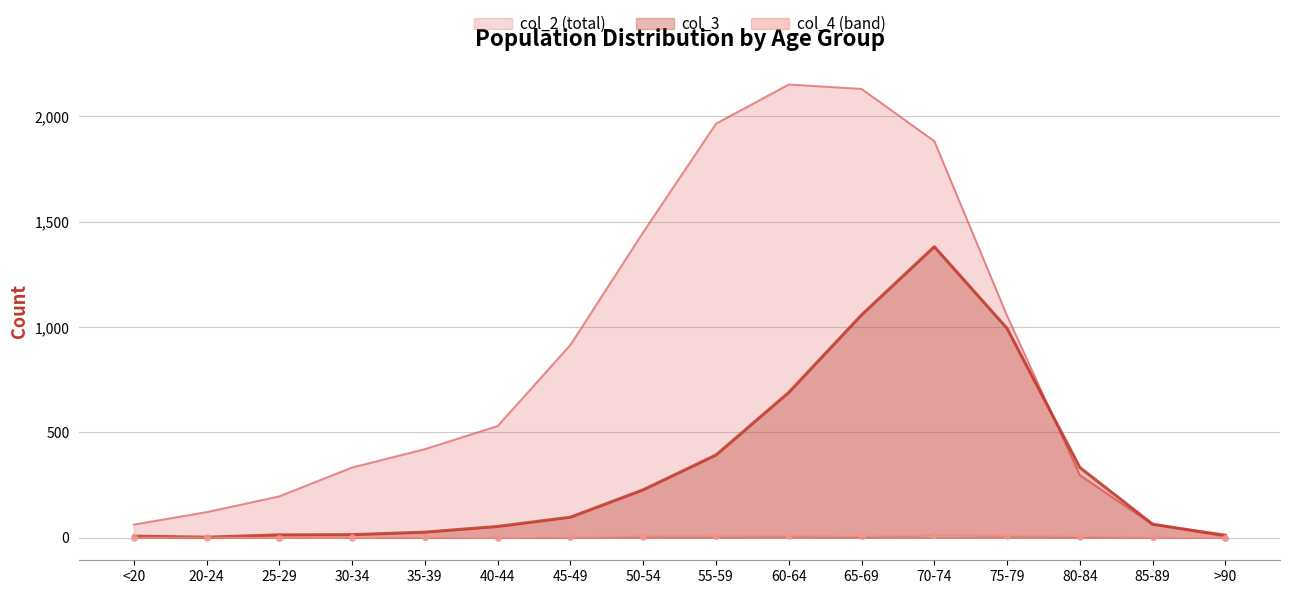

In col_3, how many points are higher than both neighbors (excluding endpoints)?

1